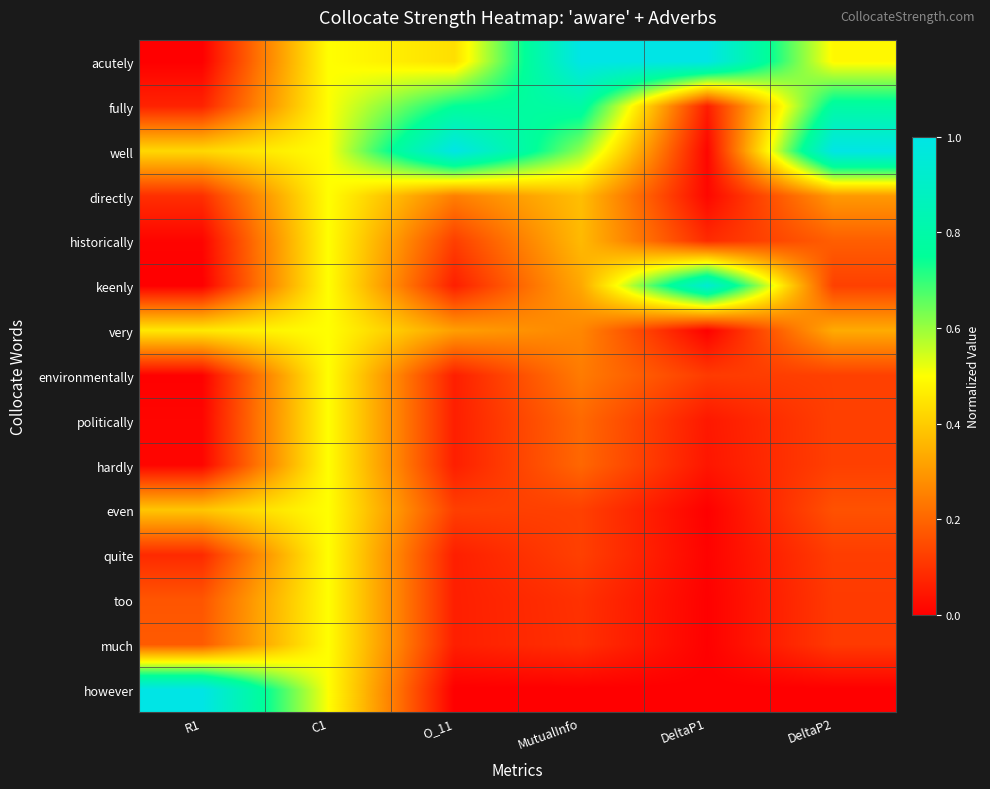

What is the greatest value displayed?

1.0